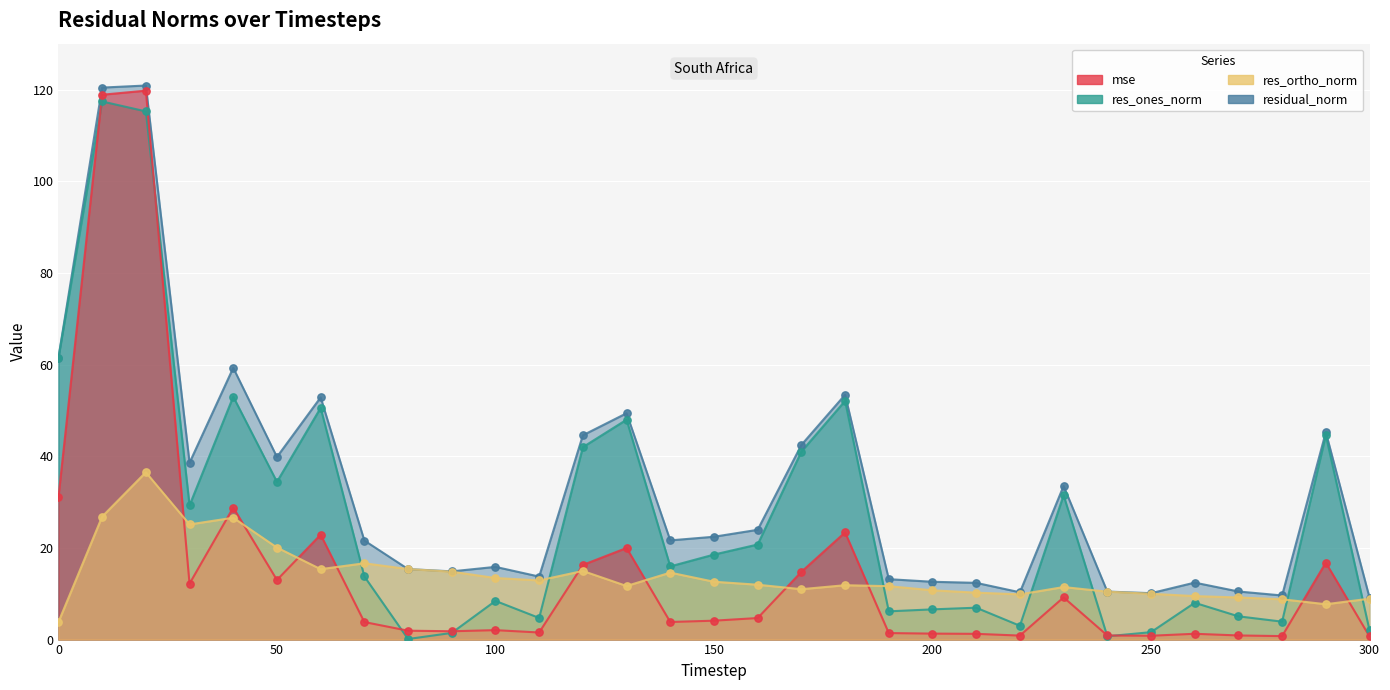

What are all the series names shown in the legend?

mse, res_ones_norm, res_ortho_norm, residual_norm